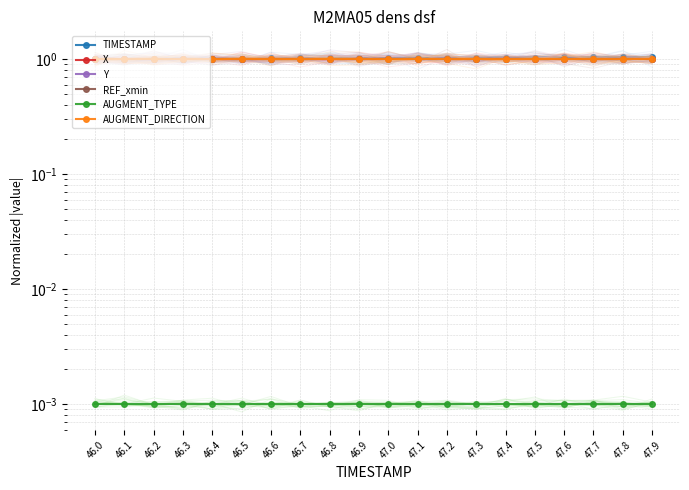

The value of AUGMENT_TYPE at 46.3 is 0.0. True or false?

True